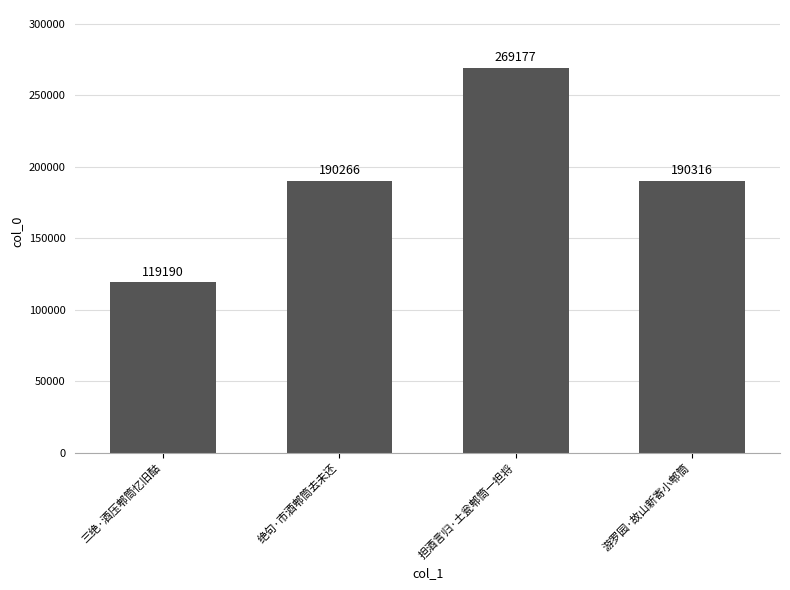

List the labels in order of value, largest first.

担酒言归·土瓮郫筒一担将, 游罗园·故山新寄小郫筒, 绝句·市酒郫筒去未还, 三绝·酒压郫筒忆旧酤